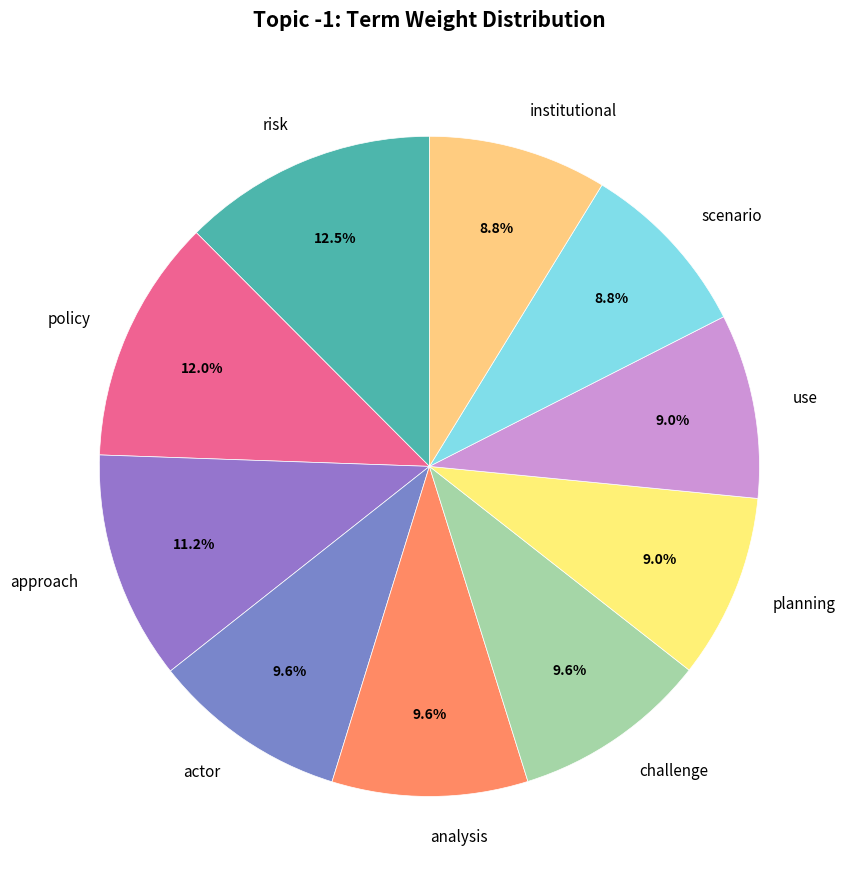

What is the largest slice in the pie chart?

risk